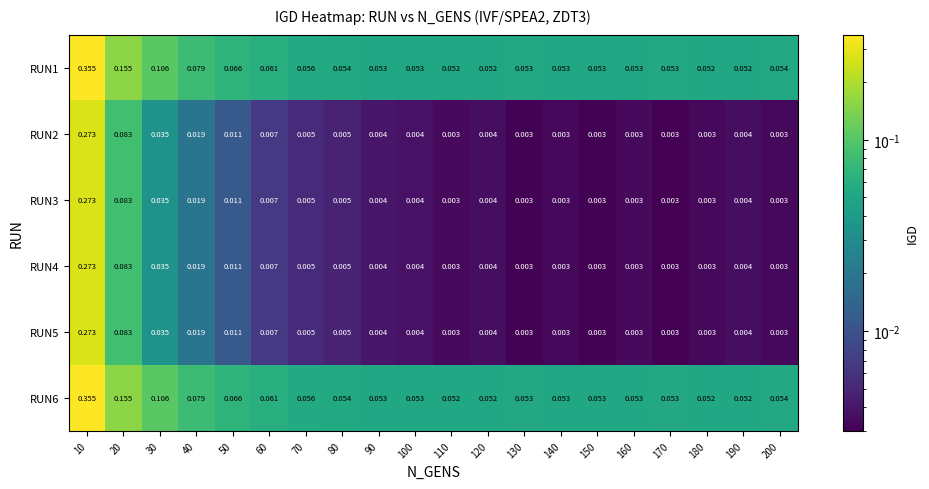

Is the value of RUN5 at 130 greater than the value of RUN3 at 120?

No